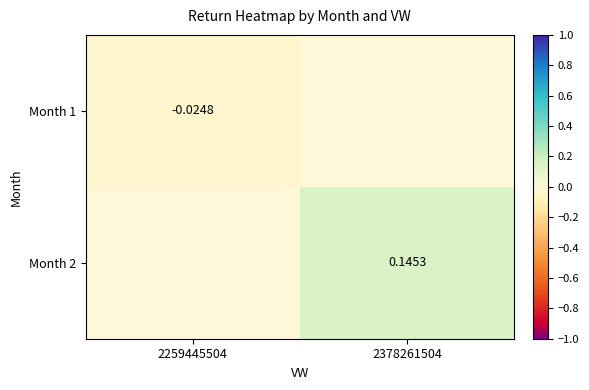

At which category does the chart reach its minimum across all series?

2259445504